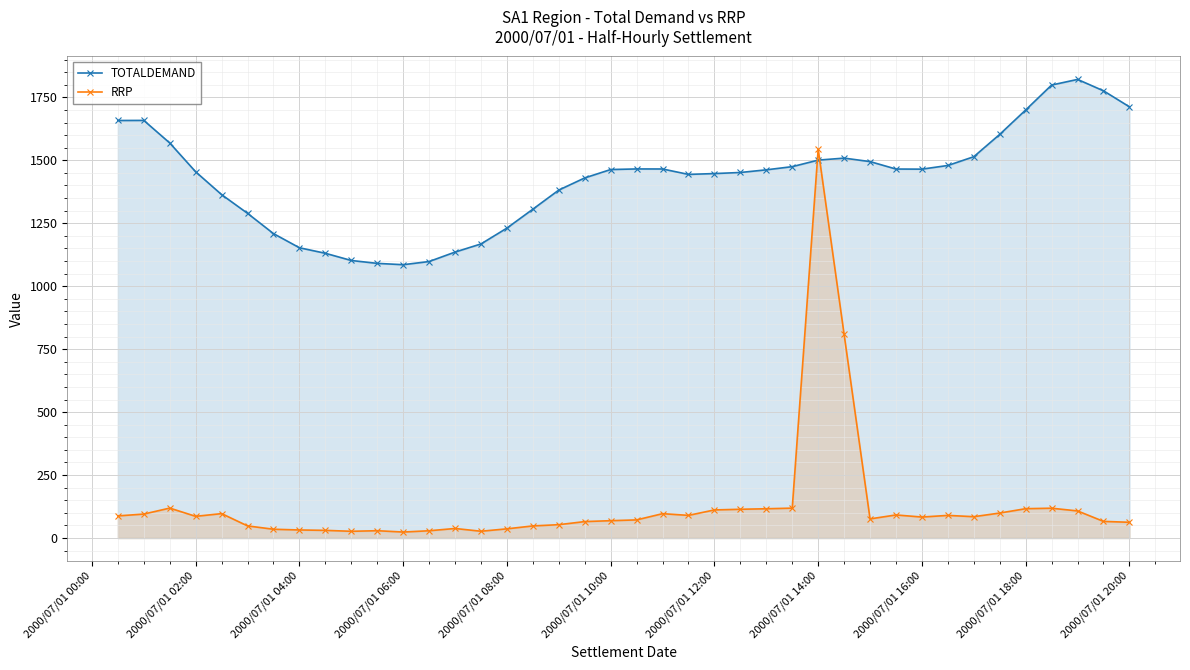

After their last crossing, which series has the higher values: TOTALDEMAND or RRP?

TOTALDEMAND